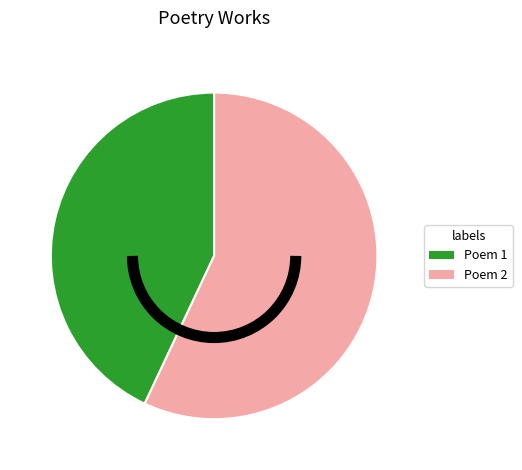

Is there any slice that represents more than half of the pie?

Yes